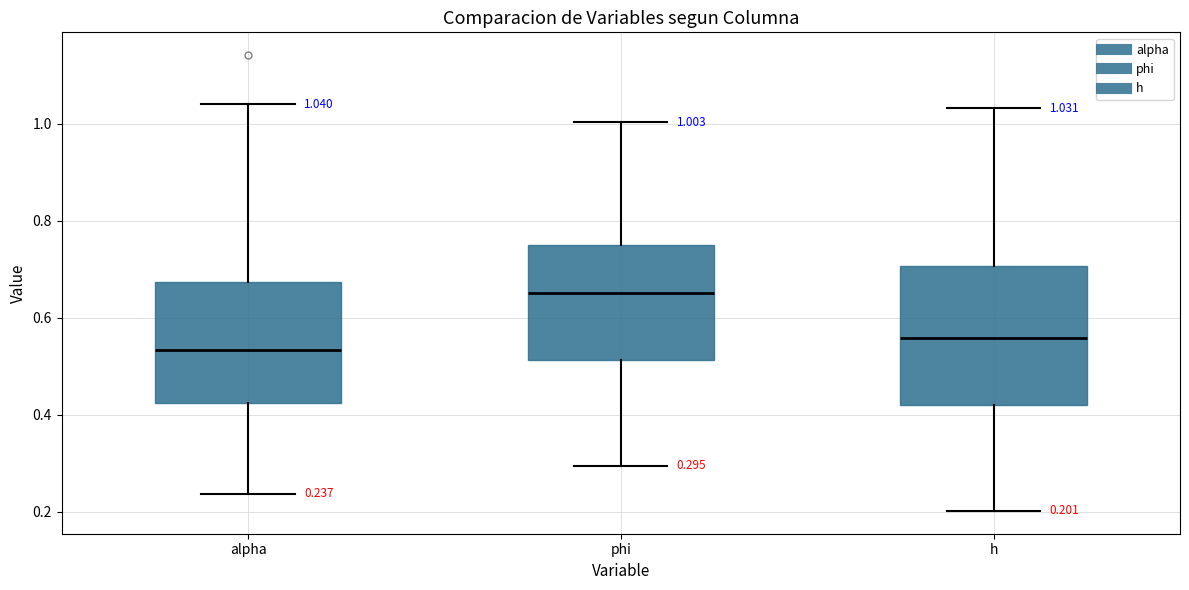

Which box is the tallest, from its lower edge to its upper edge?

h